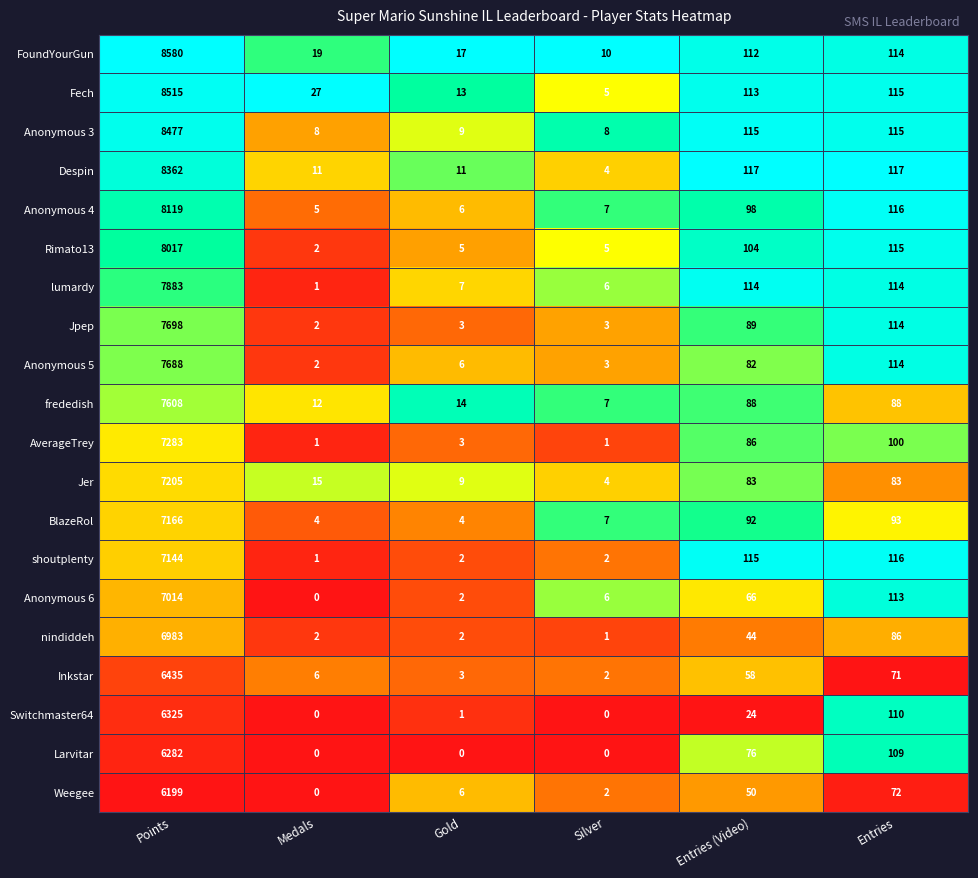

How many categories are shown in the chart?

6